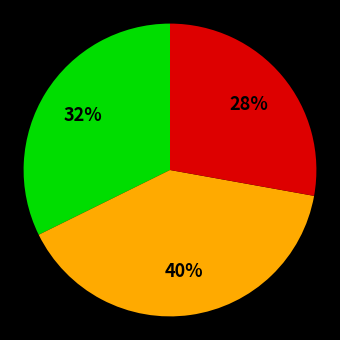

Does any single category account for the majority?

No